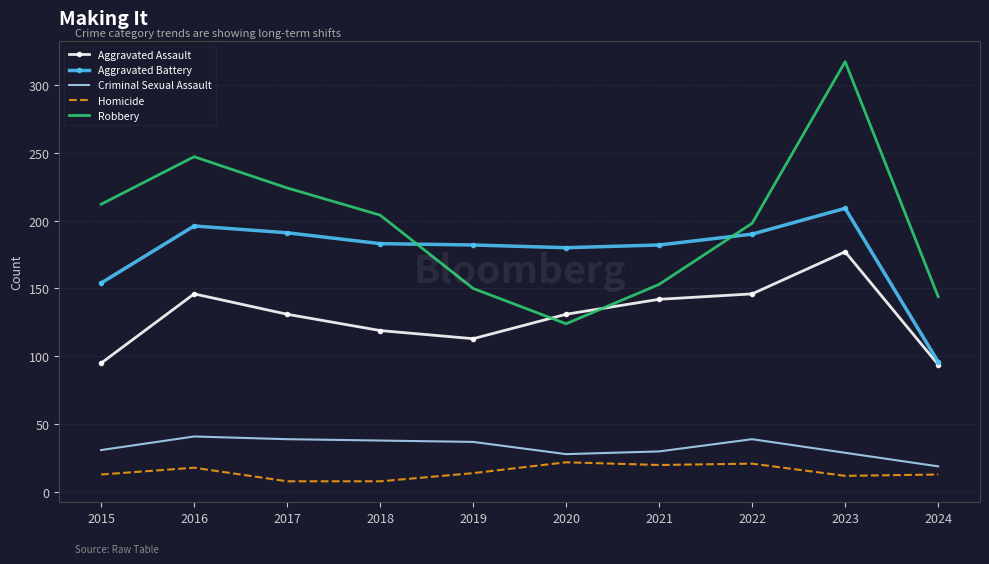

Between 2019 and 2020, which series saw the biggest shift?

Robbery